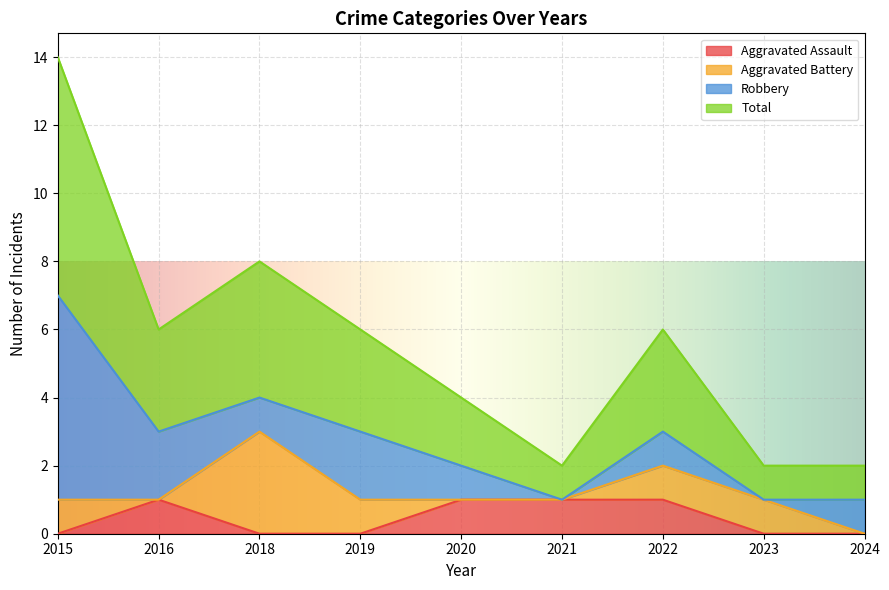

True or false: Aggravated Assault and Total cross at least once.

False